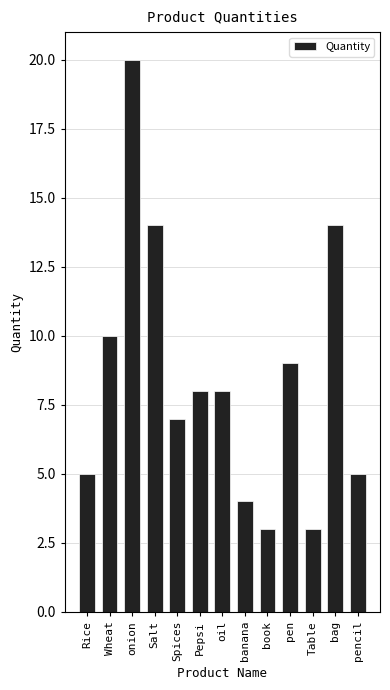

What is the difference between the values at pencil and banana?

1